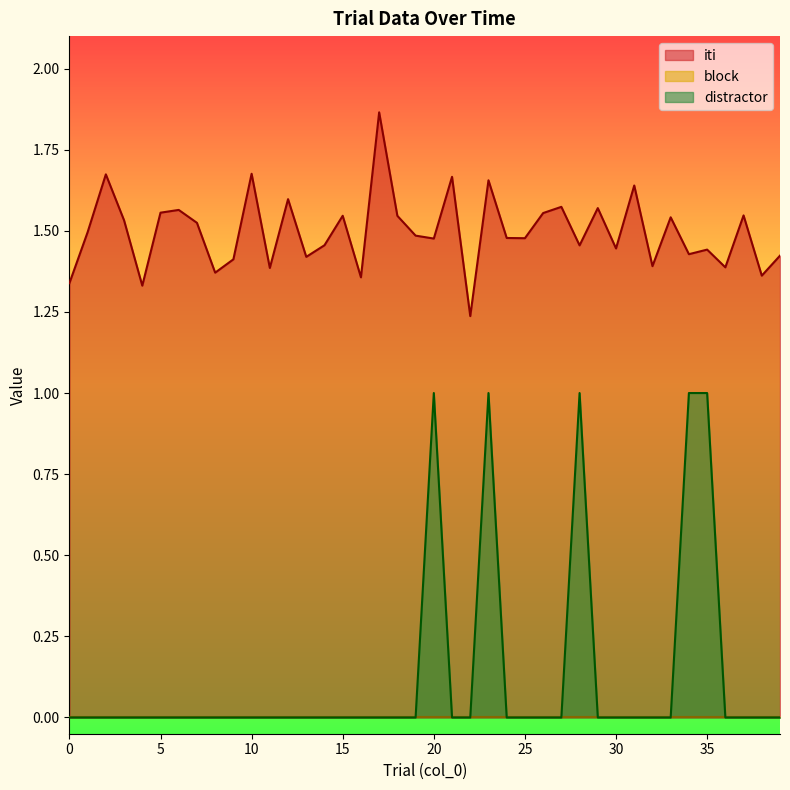

Reading left to right, what are all the values shown in this chart?

iti: 1.3	1.5	1.7	1.5	1.3	1.6	1.6	1.5	1.4	1.4	1.7	1.4	1.6	1.4	1.5	1.5	1.4	1.9	1.5	1.5	1.5	1.7	1.2	1.7	1.5	1.5	1.6	1.6	1.5	1.6	1.4	1.6	1.4	1.5	1.4	1.4	1.4	1.5	1.4	1.4
distractor: 0.0	0.0	0.0	0.0	0.0	0.0	0.0	0.0	0.0	0.0	0.0	0.0	0.0	0.0	0.0	0.0	0.0	0.0	0.0	0.0	1.0	0.0	0.0	1.0	0.0	0.0	0.0	0.0	1.0	0.0	0.0	0.0	0.0	0.0	1.0	1.0	0.0	0.0	0.0	0.0